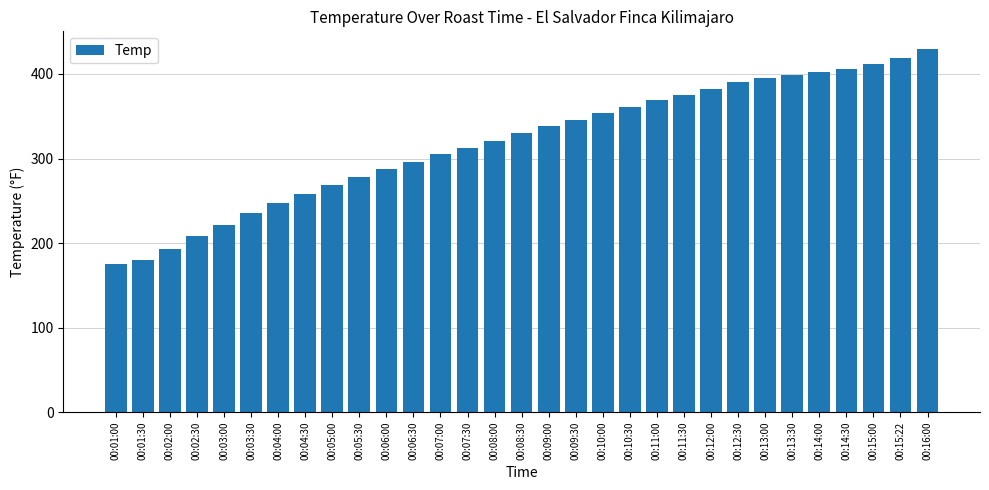

Reading left to right, list all the values displayed in this chart.

00:01:00=175	00:01:30=180	00:02:00=193	00:02:30=208	00:03:00=222	00:03:30=236	00:04:00=248	00:04:30=258	00:05:00=269	00:05:30=278	00:06:00=288	00:06:30=296	00:07:00=305	00:07:30=313	00:08:00=321	00:08:30=330	00:09:00=338	00:09:30=345	00:10:00=354	00:10:30=361	00:11:00=369	00:11:30=375	00:12:00=382	00:12:30=390	00:13:00=395	00:13:30=399	00:14:00=402	00:14:30=406	00:15:00=412	00:15:22=419	00:16:00=429